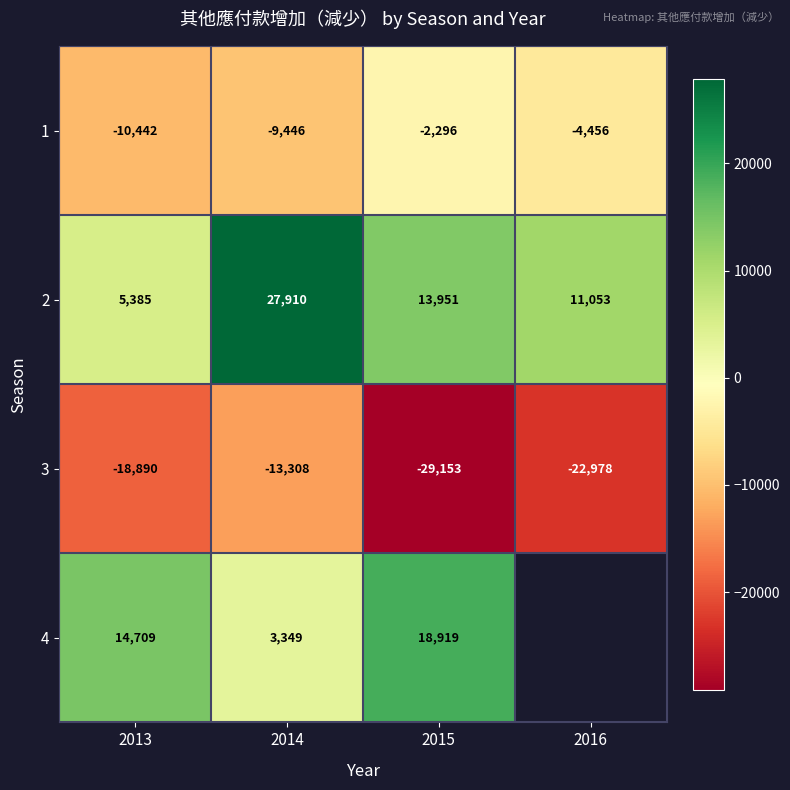

What is the total value across all series at 2013?

-9238